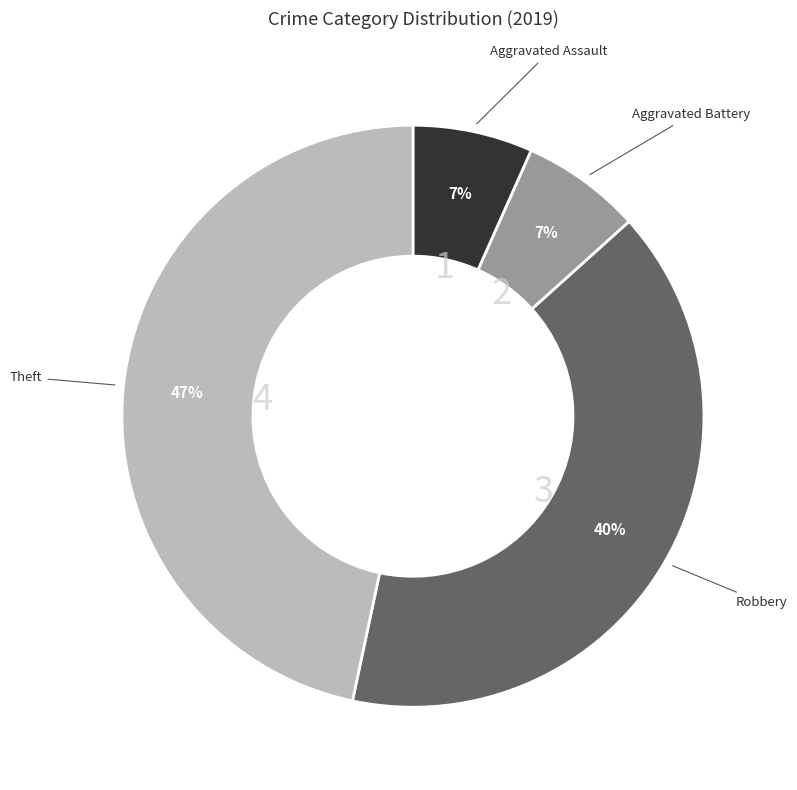

Is there any slice that represents more than half of the pie?

No